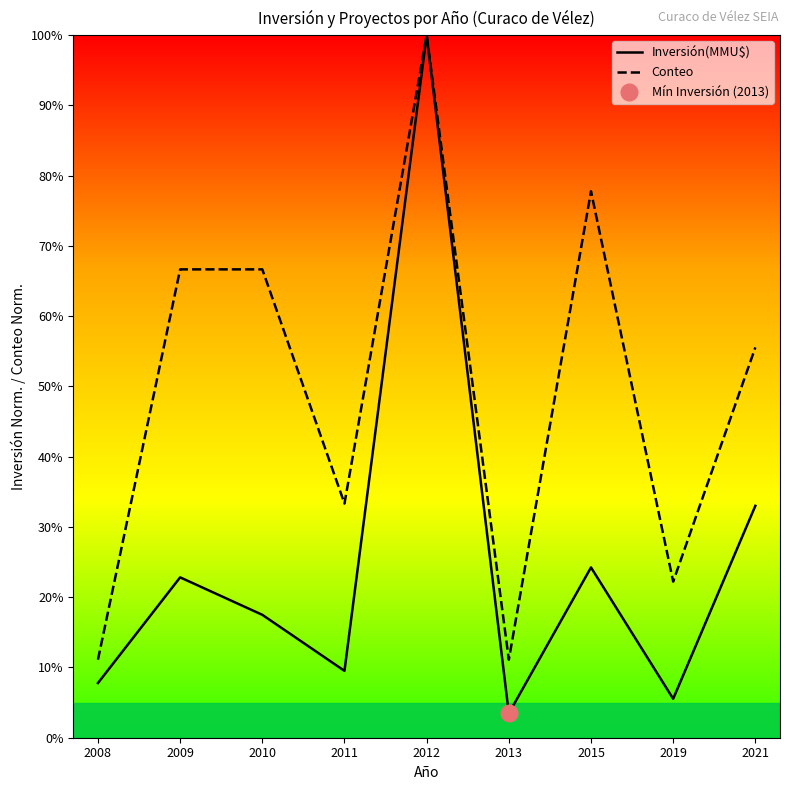

Is the value of Inversión(MMU$) at 2010 greater than the value of Conteo at 2019?

No